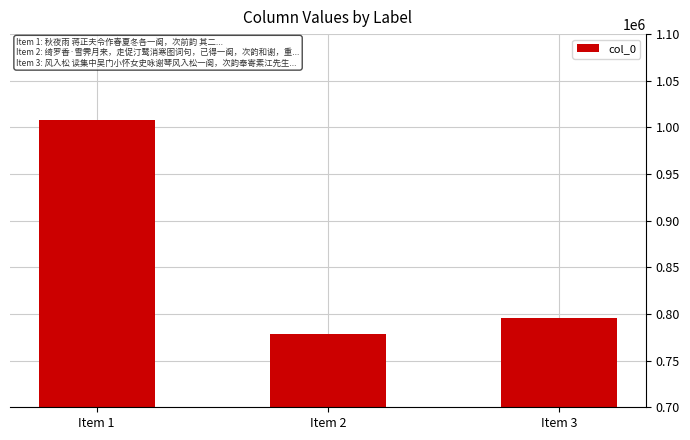

Between Item 2 and Item 3, which is larger?

Item 3